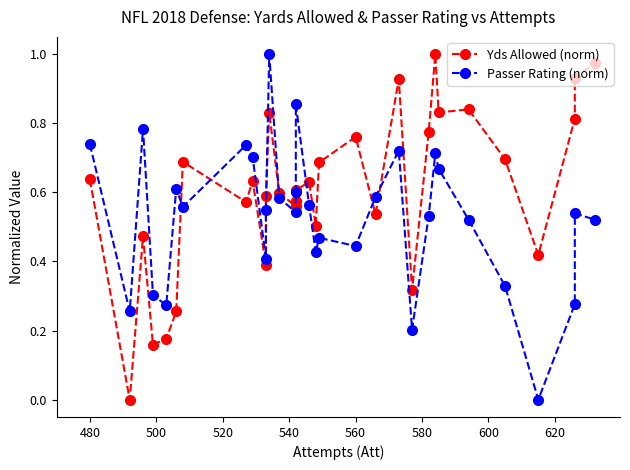

How many lines are shown in the chart?

2